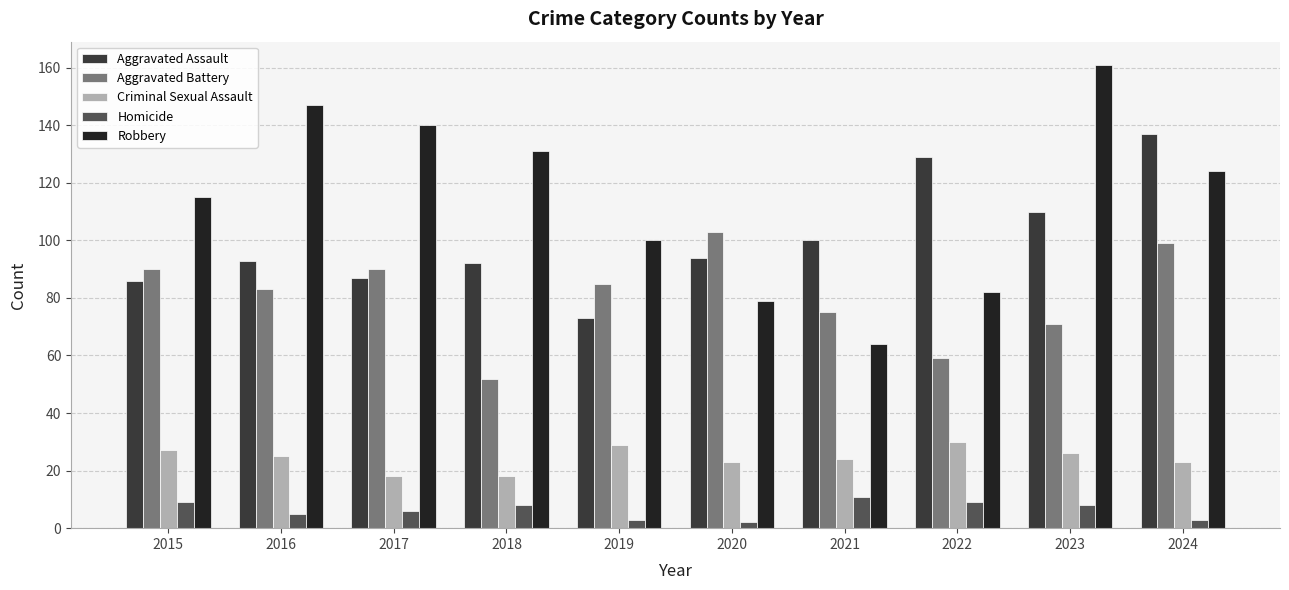

Reading left to right, what are all the values shown in this chart?

Aggravated Assault: 2015=86	2016=93	2017=87	2018=92	2019=73	2020=94	2021=100	2022=129	2023=110	2024=137
Aggravated Battery: 2015=90	2016=83	2017=90	2018=52	2019=85	2020=103	2021=75	2022=59	2023=71	2024=99
Criminal Sexual Assault: 2015=27	2016=25	2017=18	2018=18	2019=29	2020=23	2021=24	2022=30	2023=26	2024=23
Homicide: 2015=9	2016=5	2017=6	2018=8	2019=3	2020=2	2021=11	2022=9	2023=8	2024=3
Robbery: 2015=115	2016=147	2017=140	2018=131	2019=100	2020=79	2021=64	2022=82	2023=161	2024=124